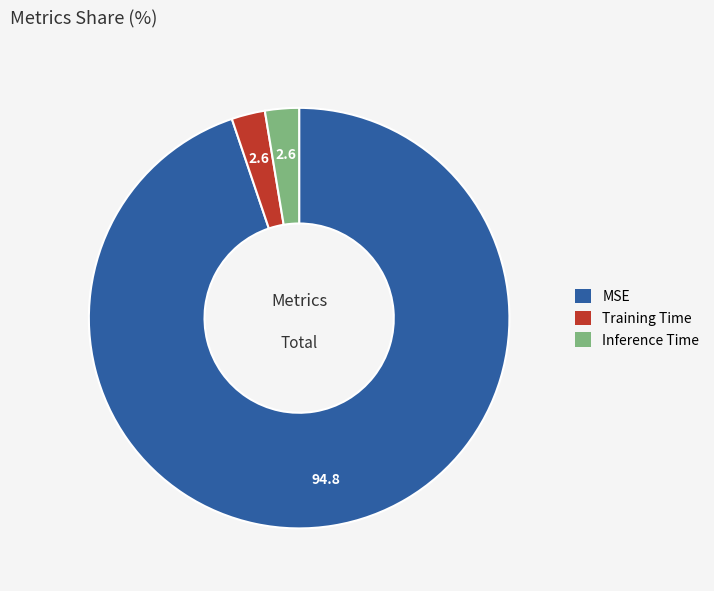

True or false: Training Time accounts for 3% of the total.

True